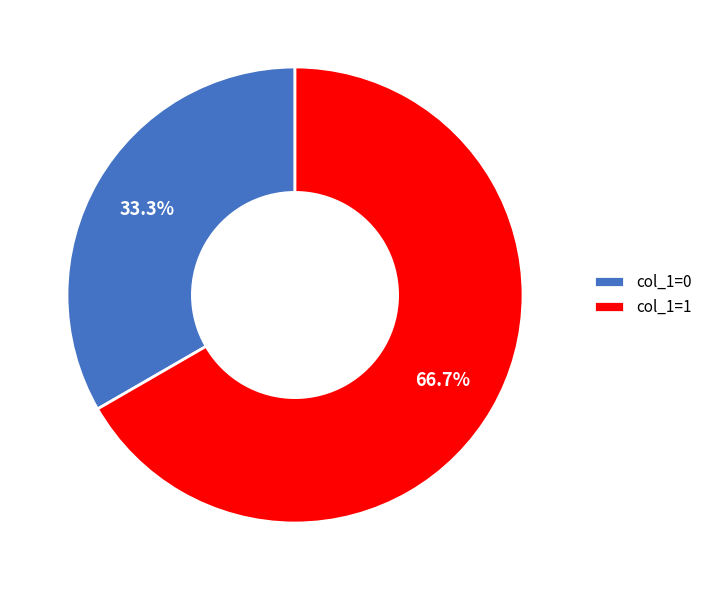

What portion of the pie excludes col_1=0?

66.7%